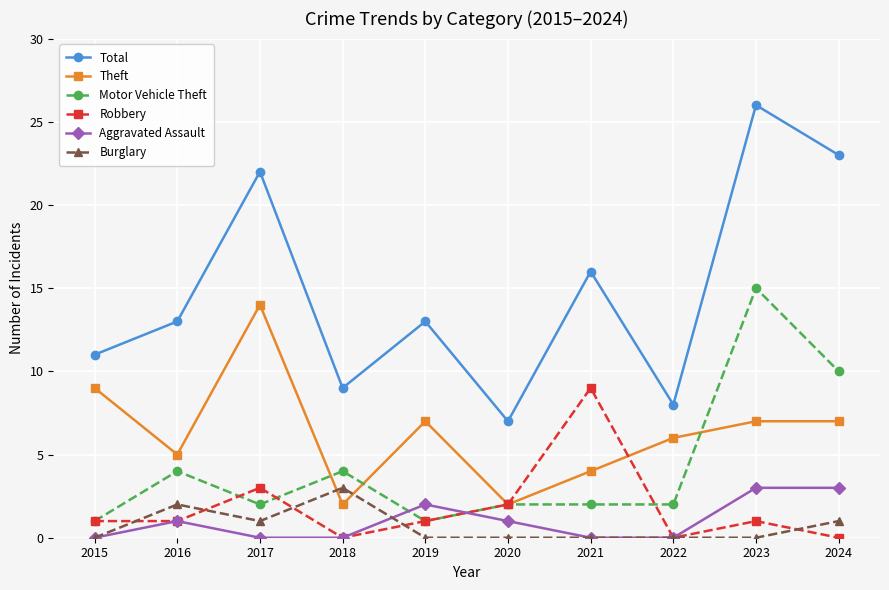

Which series changed the most between 2017 and 2022?

Total